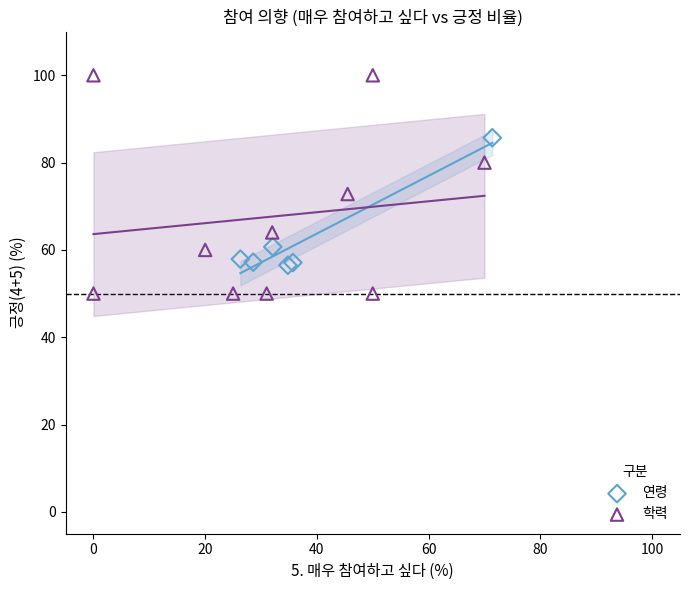

Which series contains the highest Y value?

학력